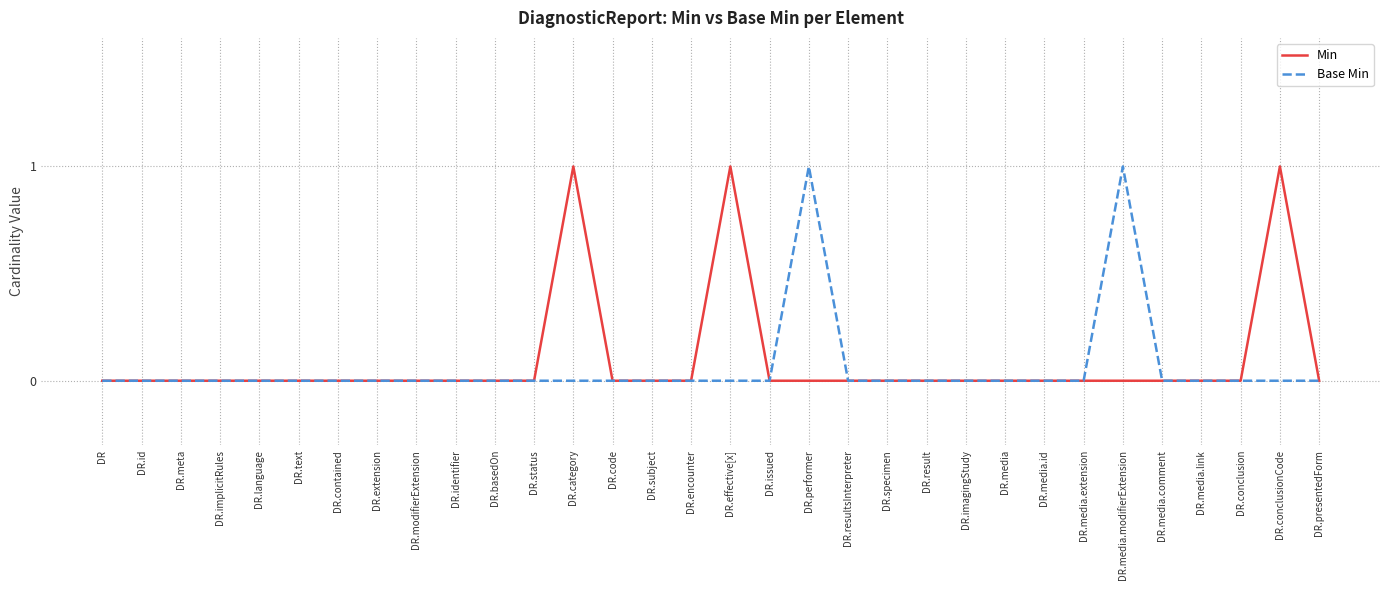

Which series changed the most between DR.meta and DR.category?

Min